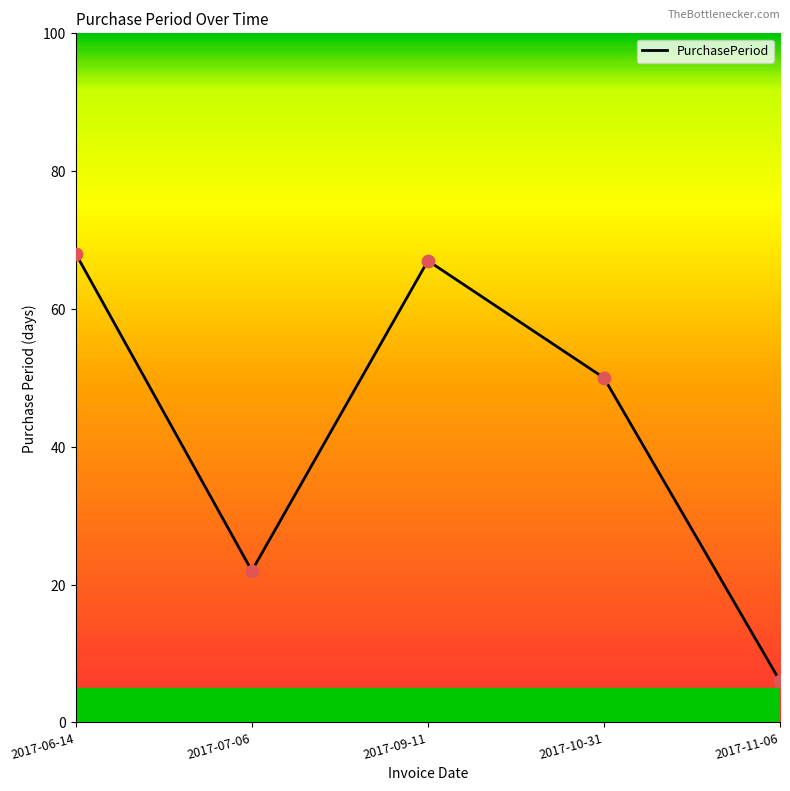

Between 2017-07-06 and 2017-11-06, which is larger?

2017-07-06